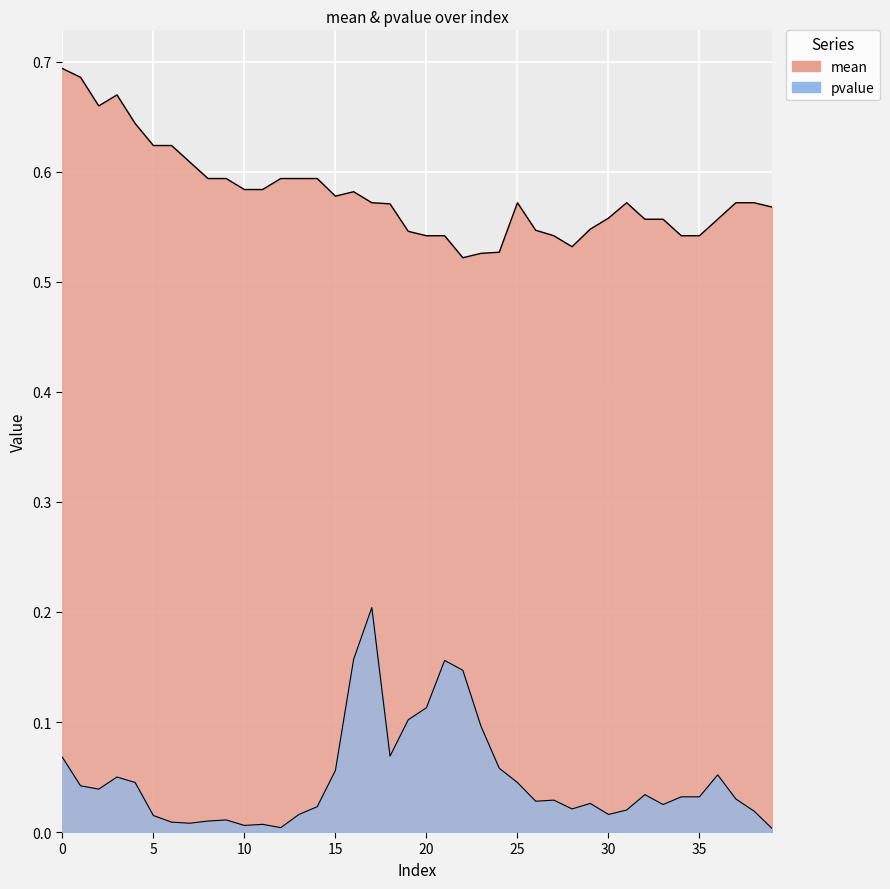

Which has a higher value, 20 or 23?

20